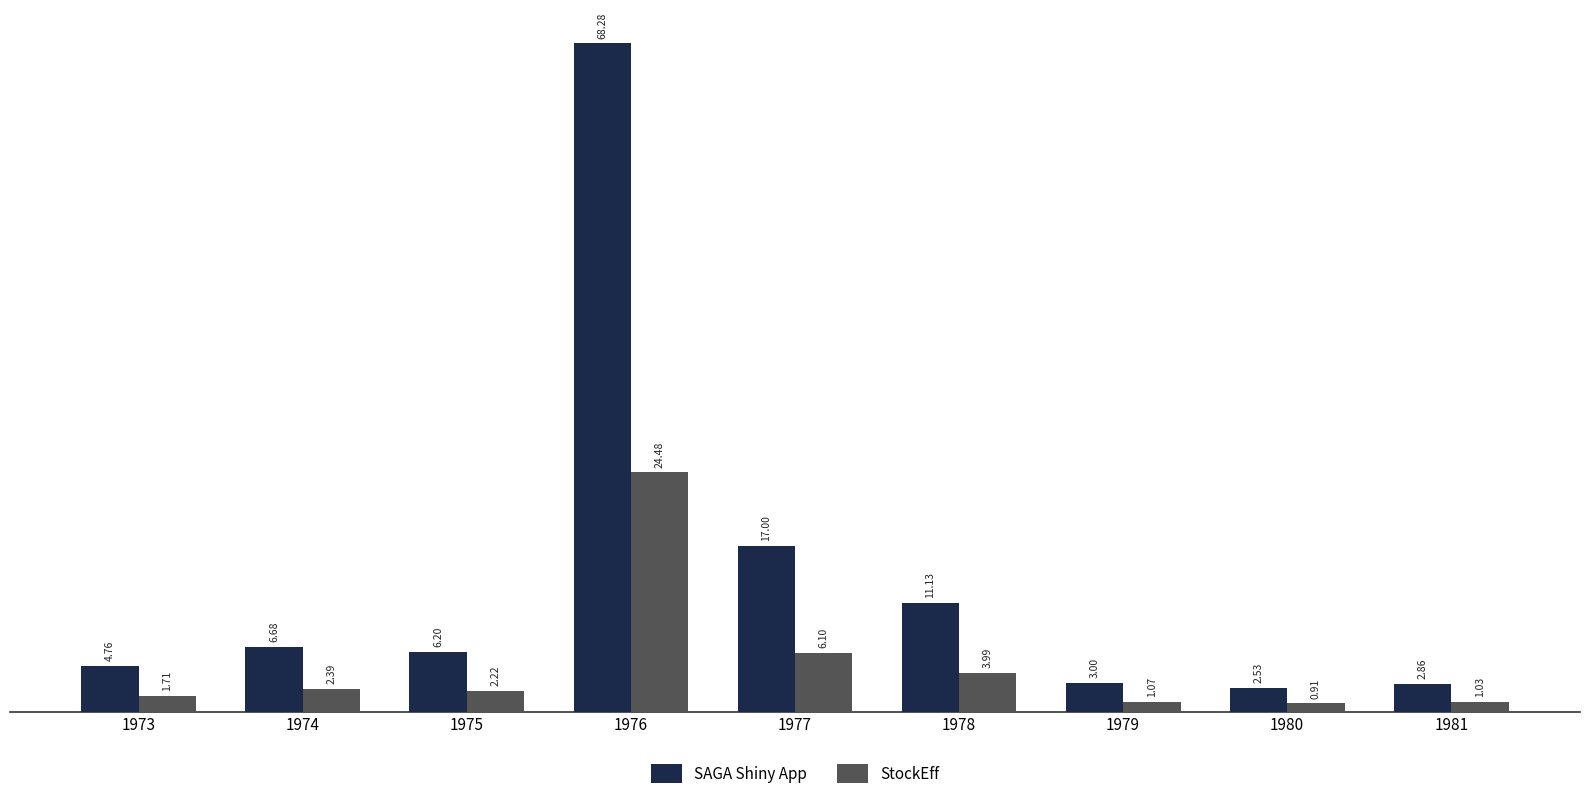

Which series changed the most between 1974 and 1977?

SAGA Shiny App